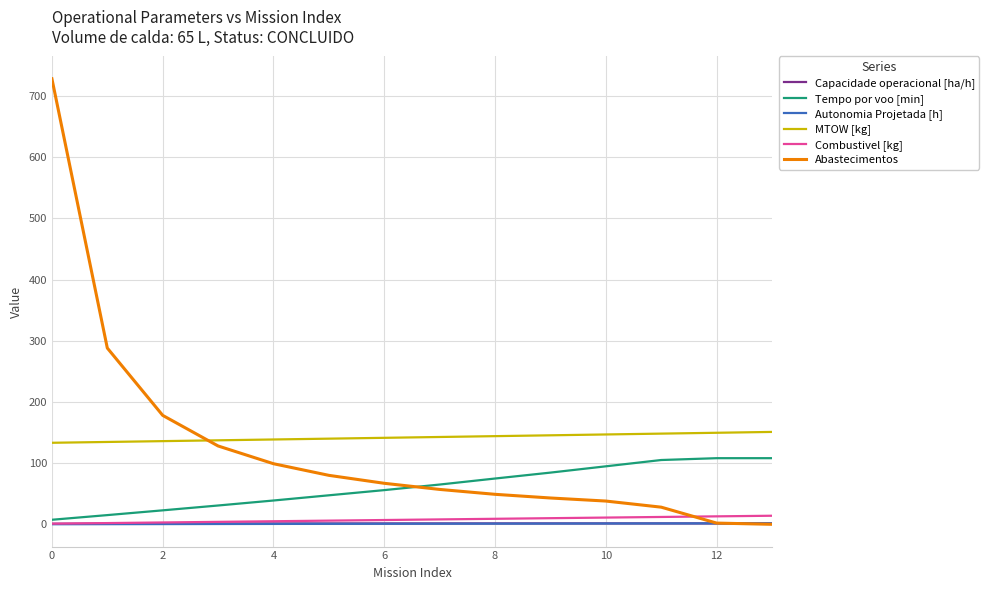

Which series has the widest spread of values?

Abastecimentos